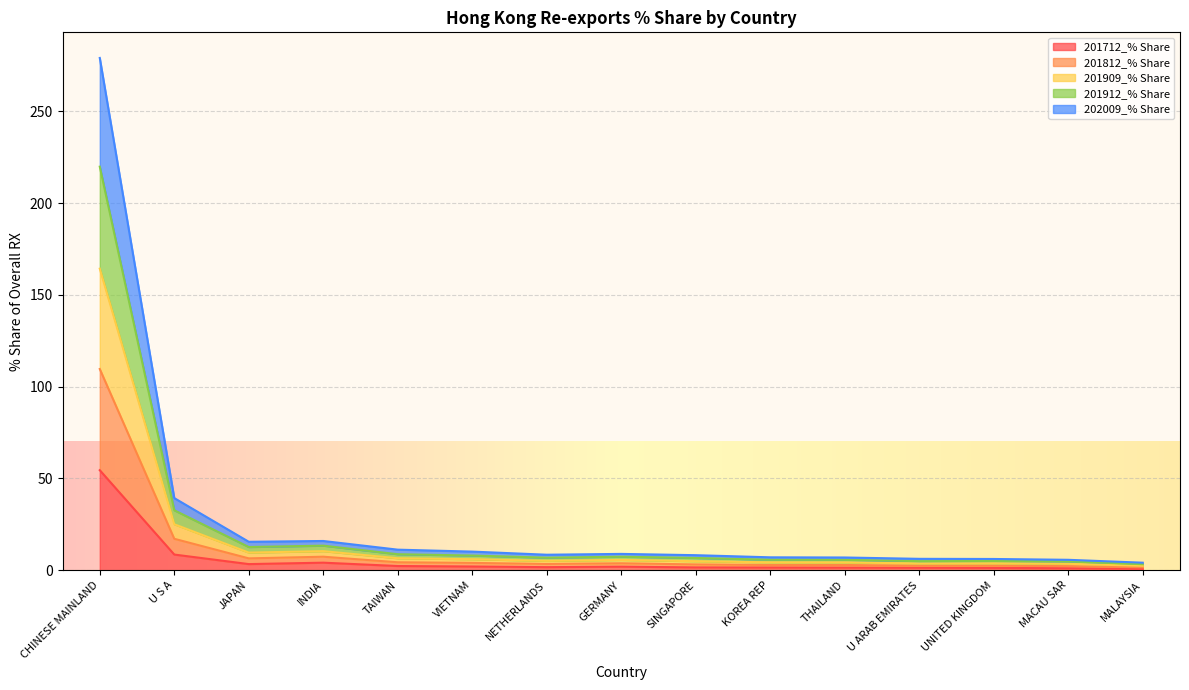

At which label does 201712_% Share reach its peak?

CHINESE MAINLAND